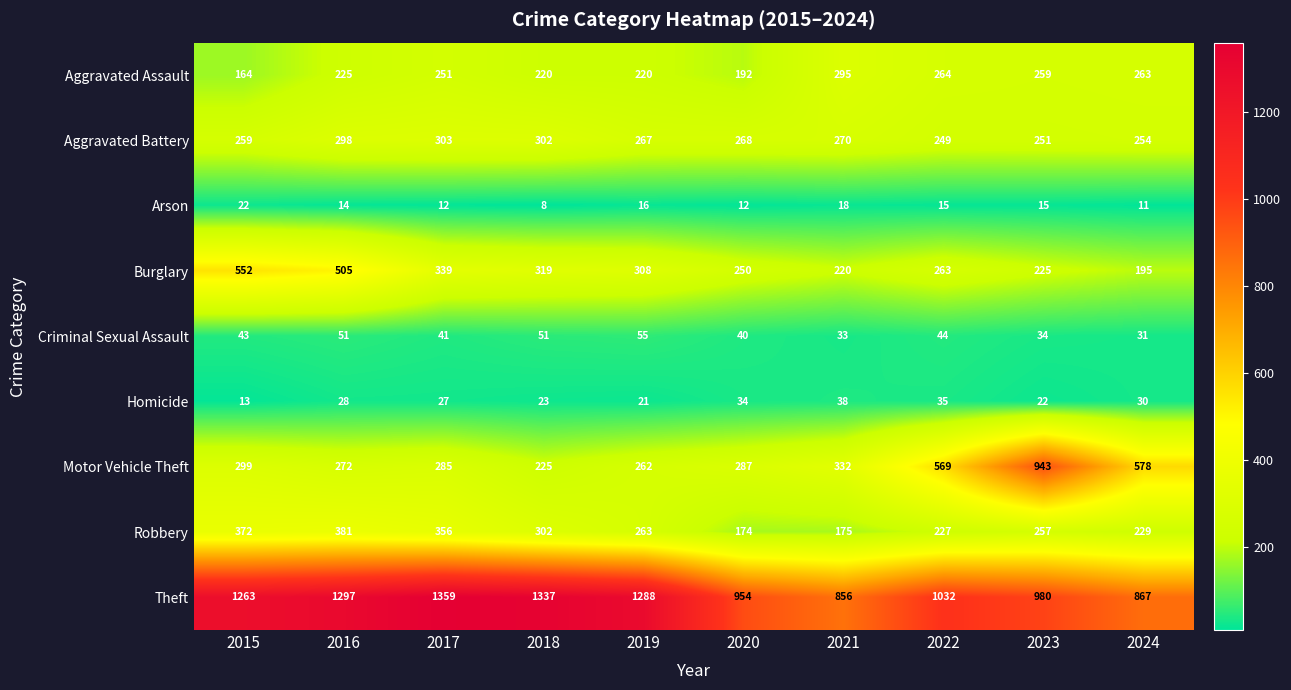

What is the difference between the second highest and second lowest values in the Homicide series?

14